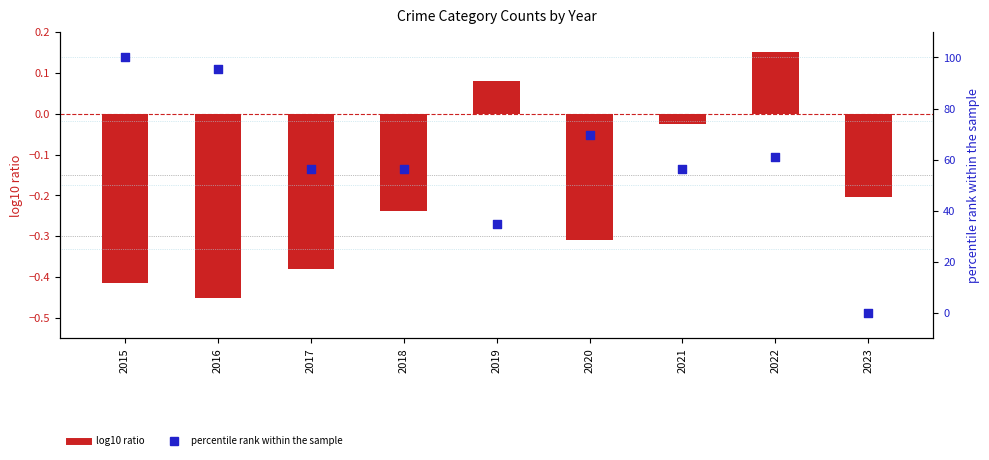

What is the total value across all series at 2019?

34.9